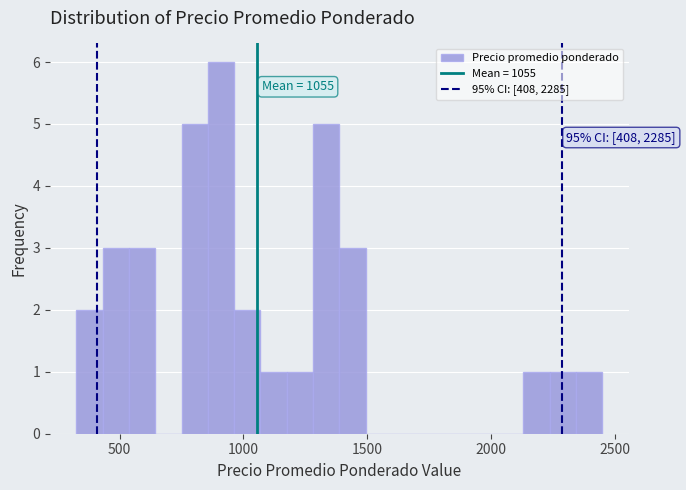

Read against the x-axis, roughly where is the centre of the tallest bar?

900